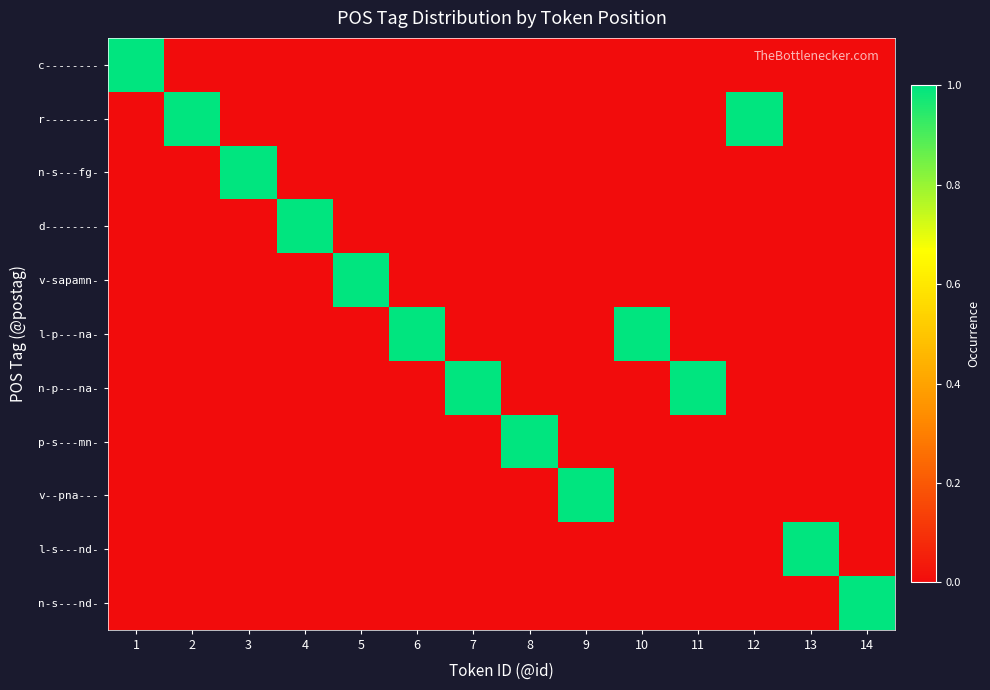

What is the difference between the highest and lowest values at 14?

1